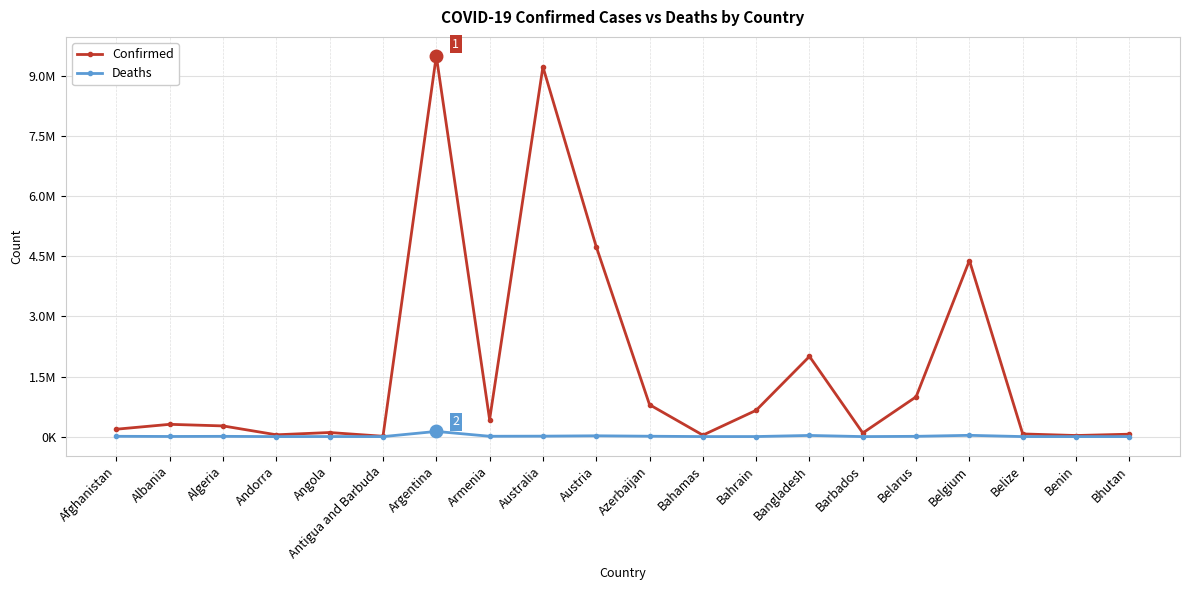

Which has a higher value, Albania or Azerbaijan?

Azerbaijan